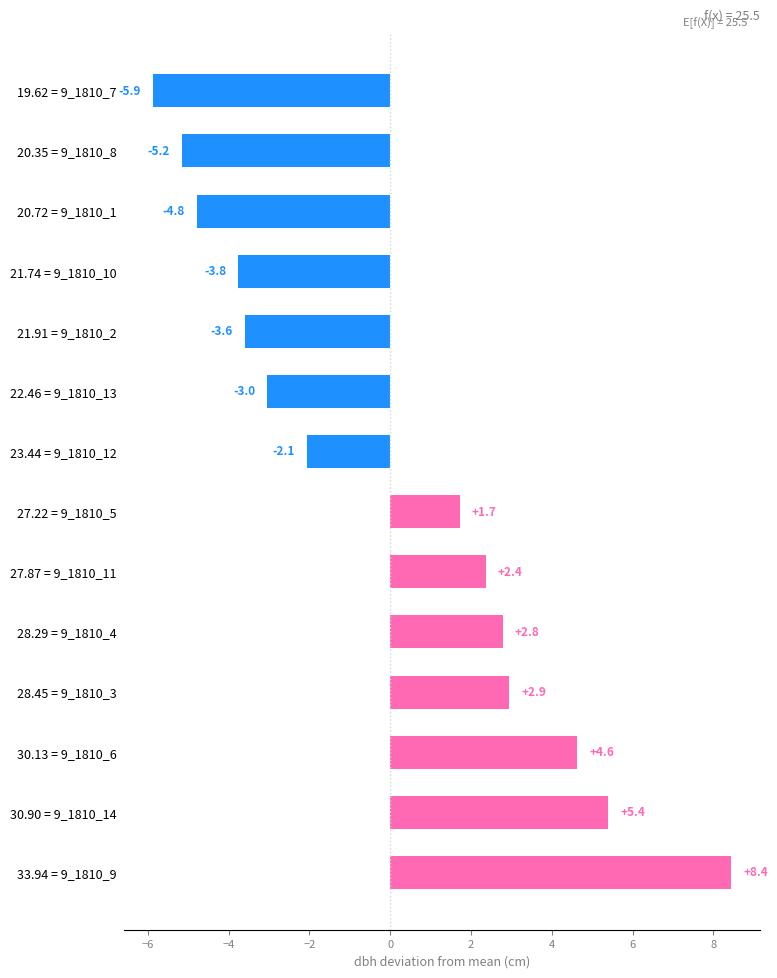

Reading bottom to top, what are all the values shown in this chart?

8.4	5.4	4.6	2.9	2.8	2.4	1.7	-2.1	-3.0	-3.6	-3.8	-4.8	-5.2	-5.9